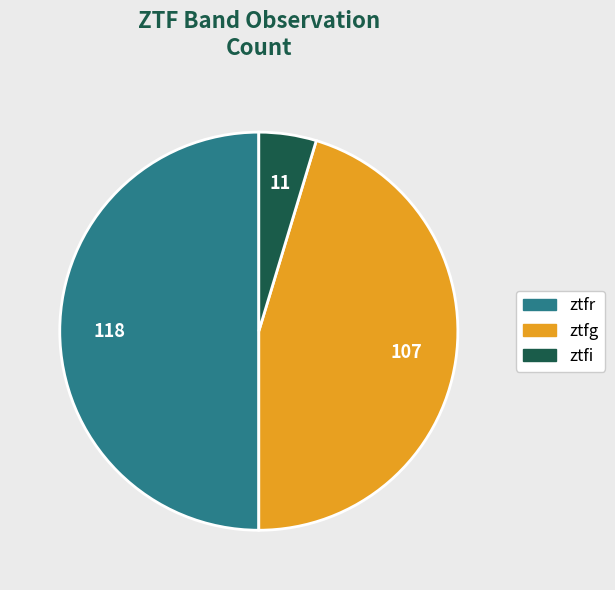

Does ztfg represent more than half of the total?

No